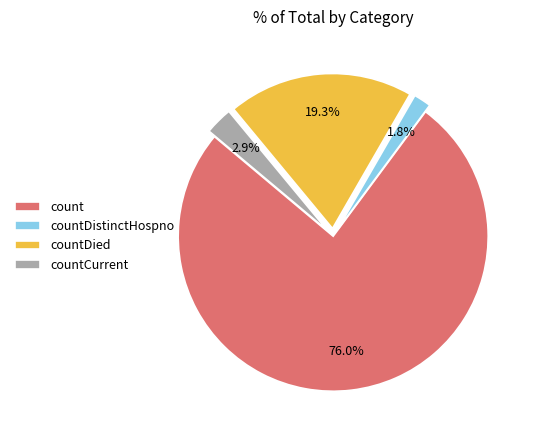

To the nearest percent, what is the difference between the largest and smallest slice percentages?

74%